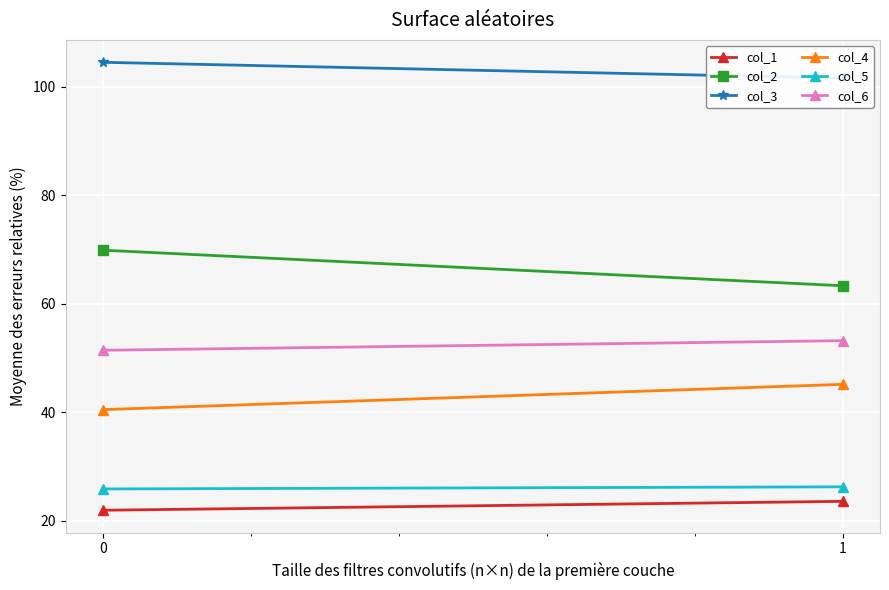

Reading left to right, extract all data points from this chart.

col_1: 21.9	23.6
col_2: 69.9	63.3
col_3: 104.5	101.6
col_4: 40.5	45.1
col_5: 25.8	26.2
col_6: 51.4	53.2